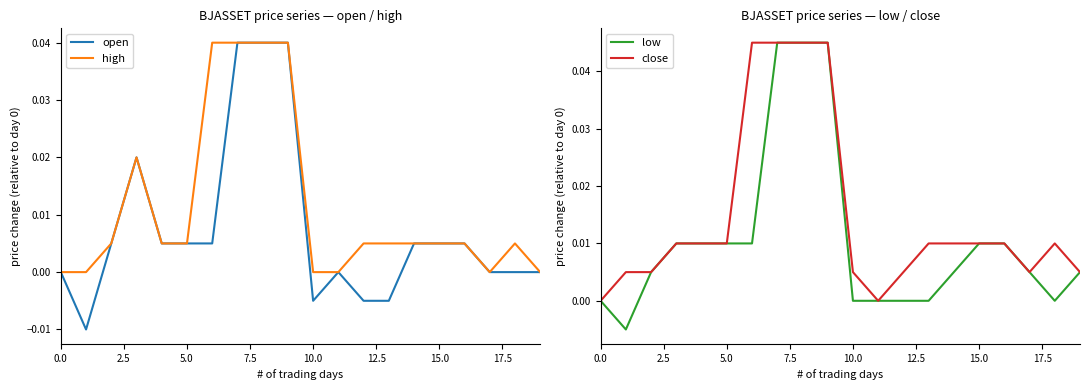

What position from the left is 0.0?

1